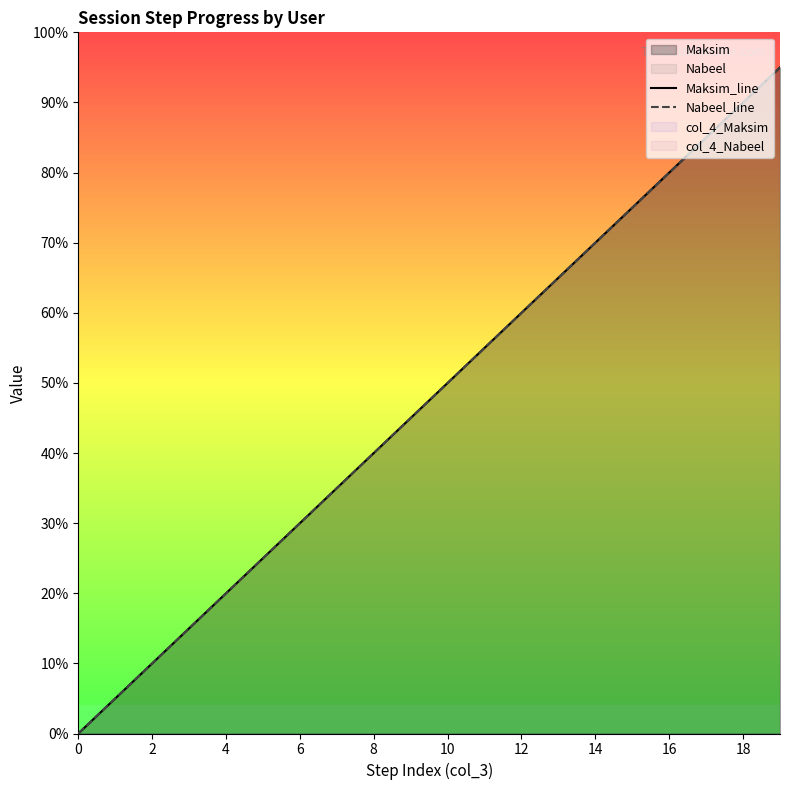

Which has a higher value, 18 or 6?

18